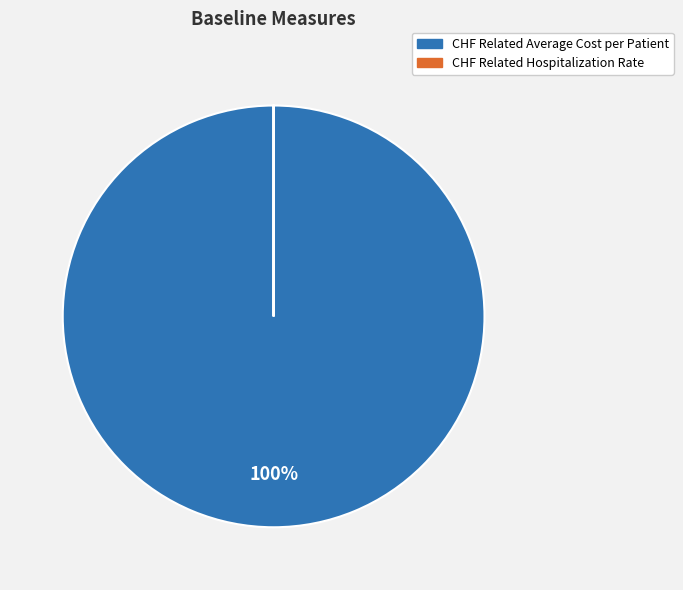

To the nearest percent, what percentage of the pie is CHF Related Average Cost per Patient?

100%